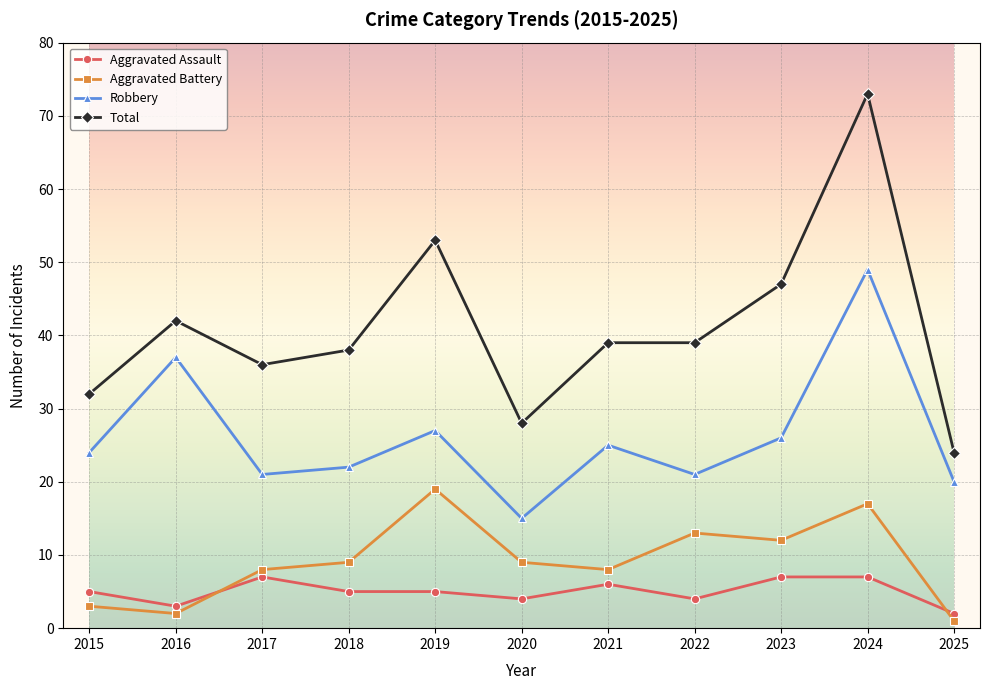

Reading left to right, transcribe all the data shown in this chart.

Aggravated Assault: 5	3	7	5	5	4	6	4	7	7	2
Aggravated Battery: 3	2	8	9	19	9	8	13	12	17	1
Robbery: 24	37	21	22	27	15	25	21	26	49	20
Total: 32	42	36	38	53	28	39	39	47	73	24